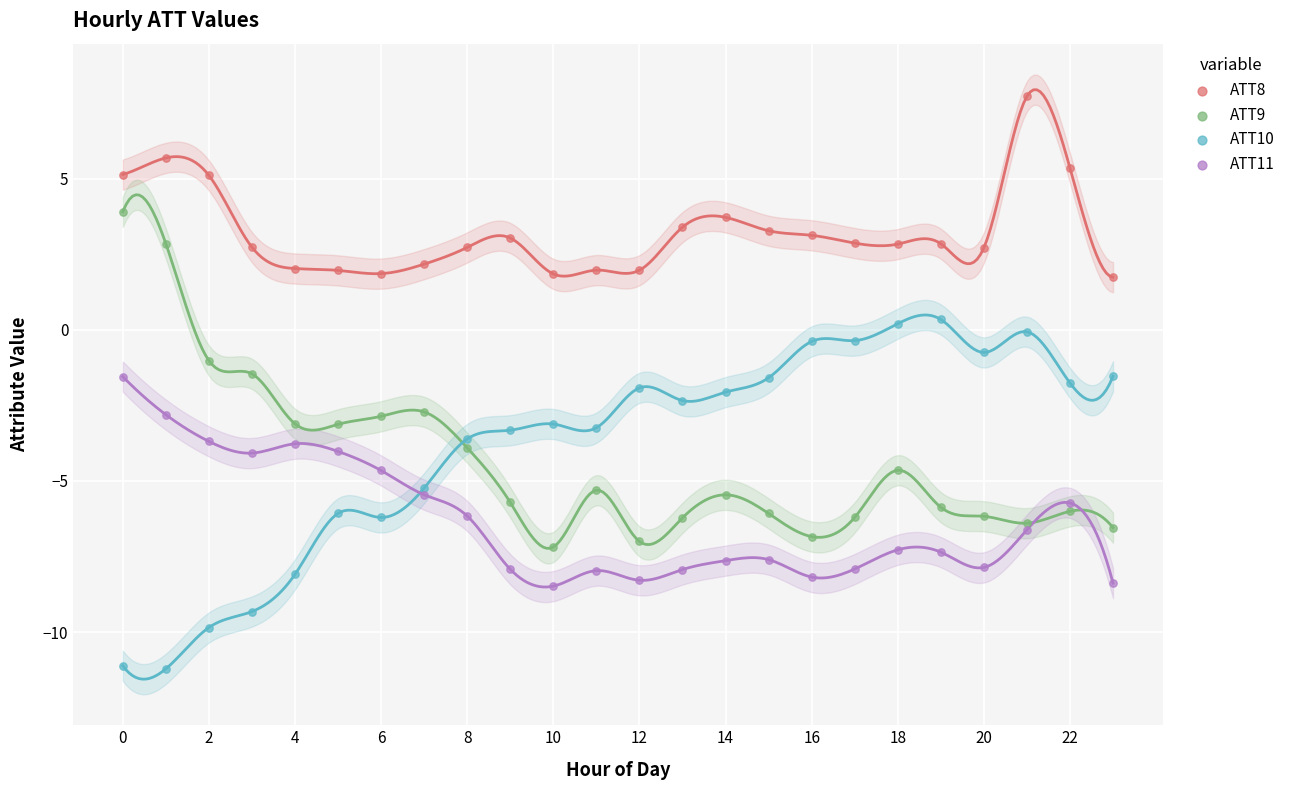

Which series contains the lowest Y value?

ATT10